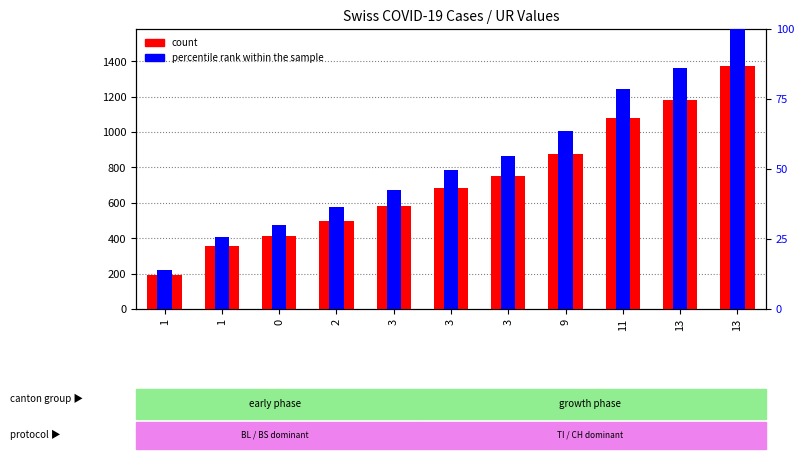

What is the difference between the percentile rank within the sample values at 13 and 1?

71.9